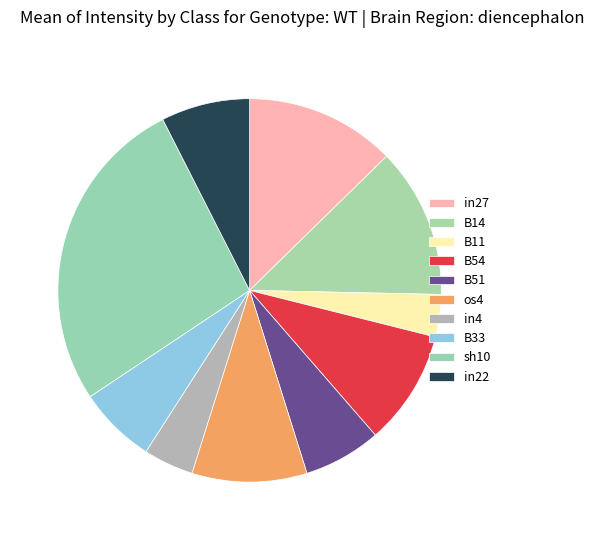

How many slices are in this pie chart?

10